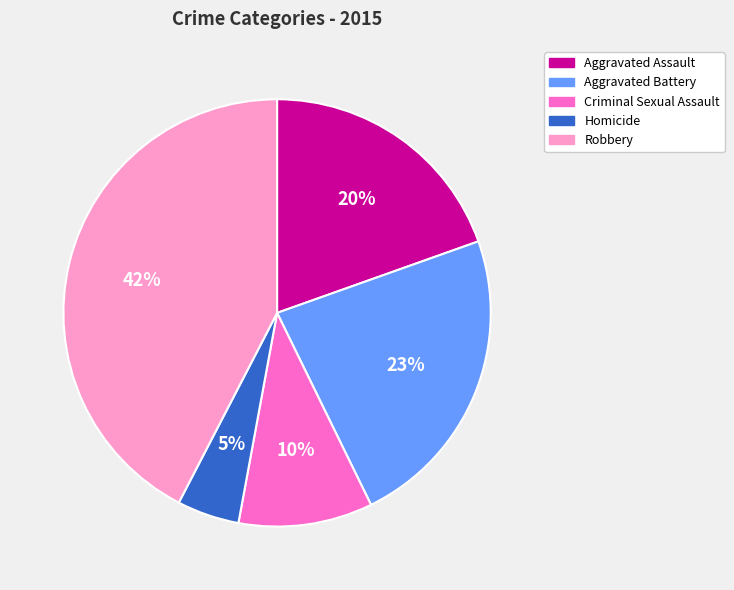

Do Aggravated Assault and Aggravated Battery together represent more than half of the pie?

No